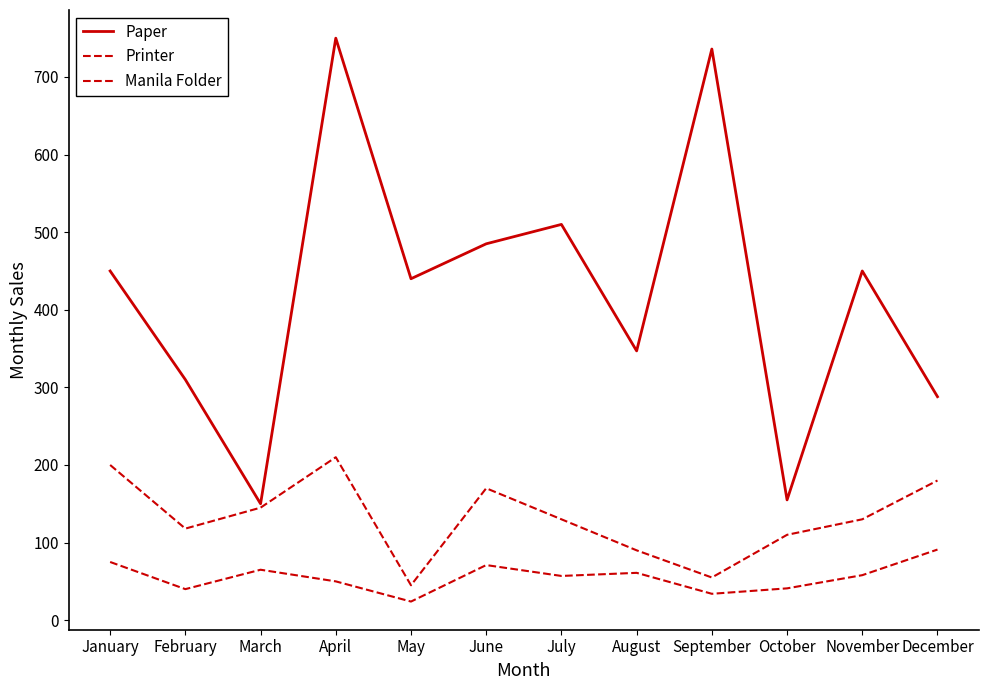

Reading right to left, what are all the values shown in this chart?

Paper: December=288	November=450	October=155	September=736	August=347	July=510	June=485	May=440	April=750	March=150	February=310	January=450
Printer: December=91	November=58	October=41	September=34	August=61	July=57	June=71	May=24	April=50	March=65	February=40	January=75
Manila Folder: December=180	November=130	October=110	September=55	August=90	July=130	June=170	May=45	April=210	March=145	February=118	January=200